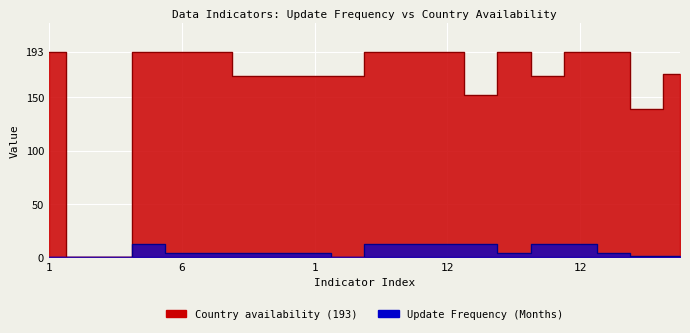

How many interior local peaks does the Update Frequency (Months) series have?

1